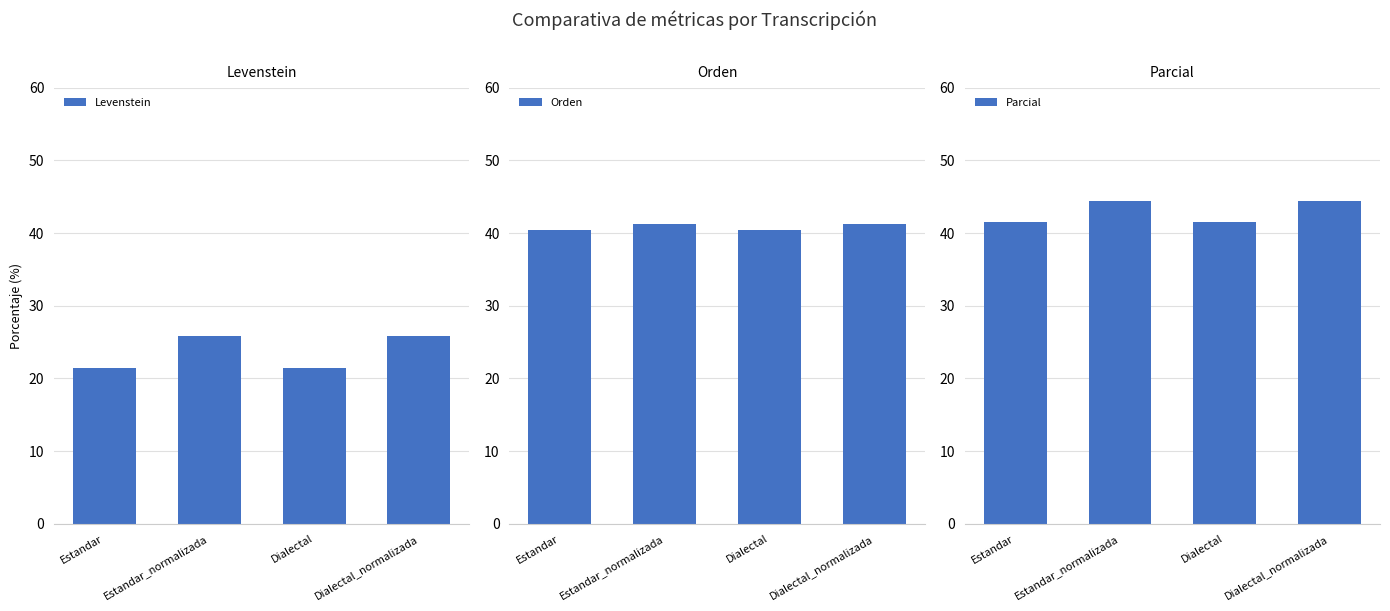

True or false: Levenstein has a value of 14.8 at Estandar.

False